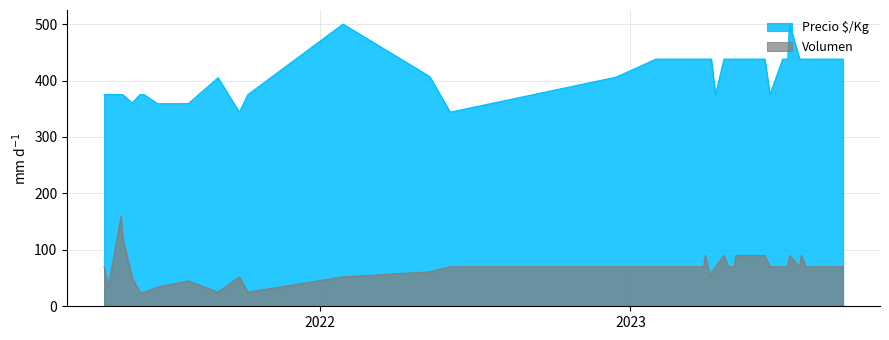

What is the greatest value displayed?

500